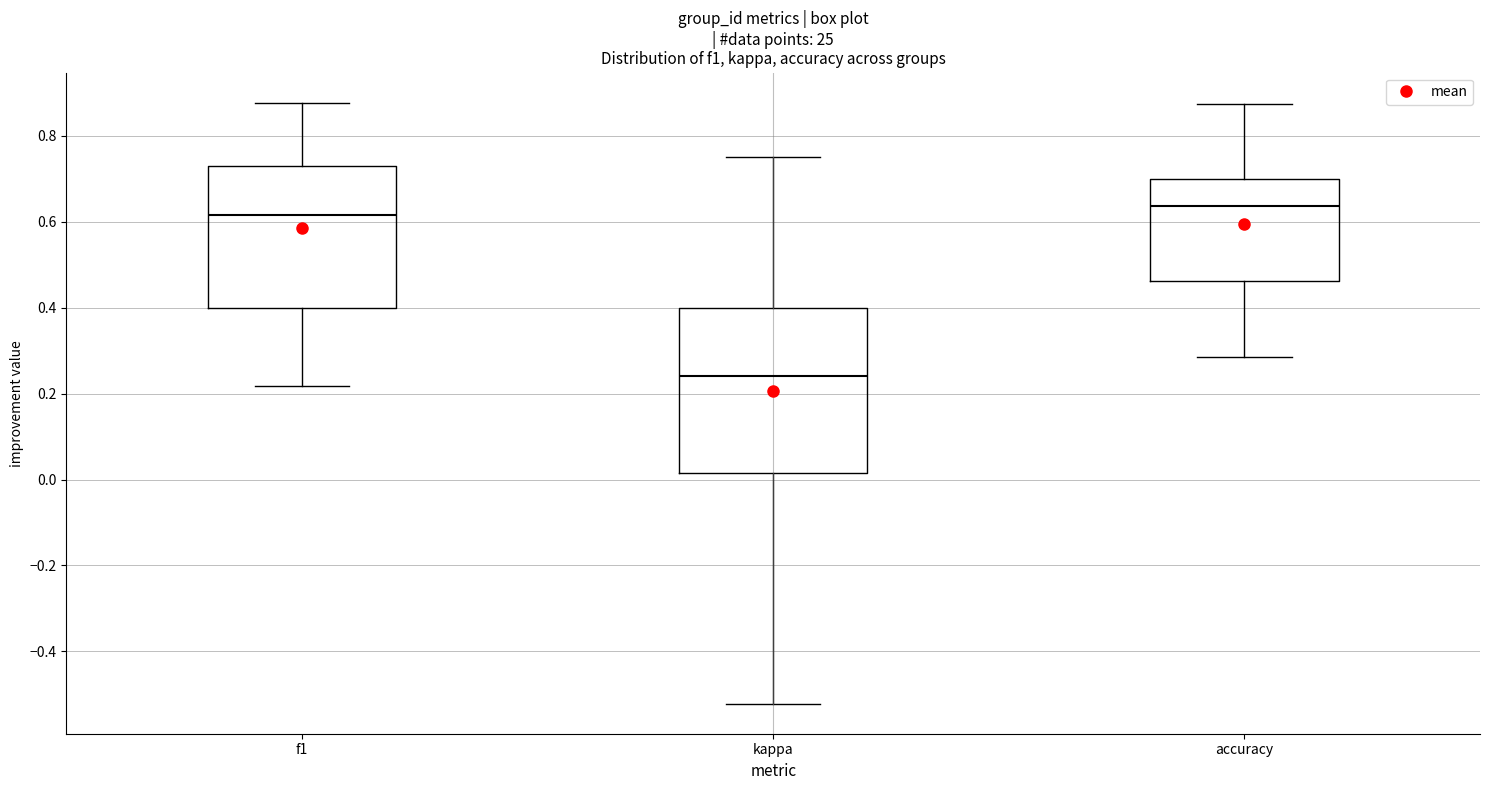

Reading left to right, transcribe this box plot: for each box, give where its median line is, the range the box spans, and where its two whiskers end, as read against the y-axis. The values are not printed on the chart, so give them approximately, as read against the axis.

f1: median 0.62, box 0.40 to 0.72, whiskers 0.22 to 0.88
kappa: median 0.24, box 0.02 to 0.40, whiskers -0.52 to 0.76
accuracy: median 0.64, box 0.46 to 0.70, whiskers 0.28 to 0.88